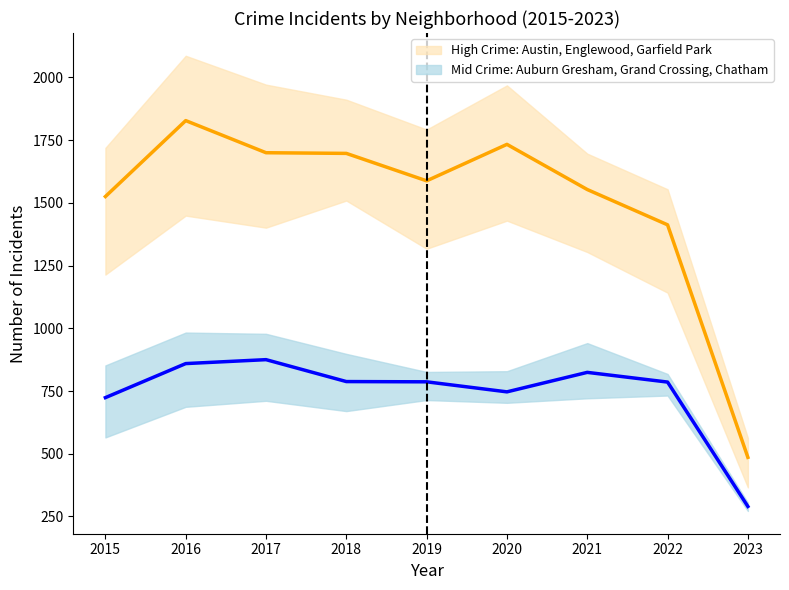

Is the value of Grand Crossing at 2023 greater than the value of Garfield Park at 2021?

No